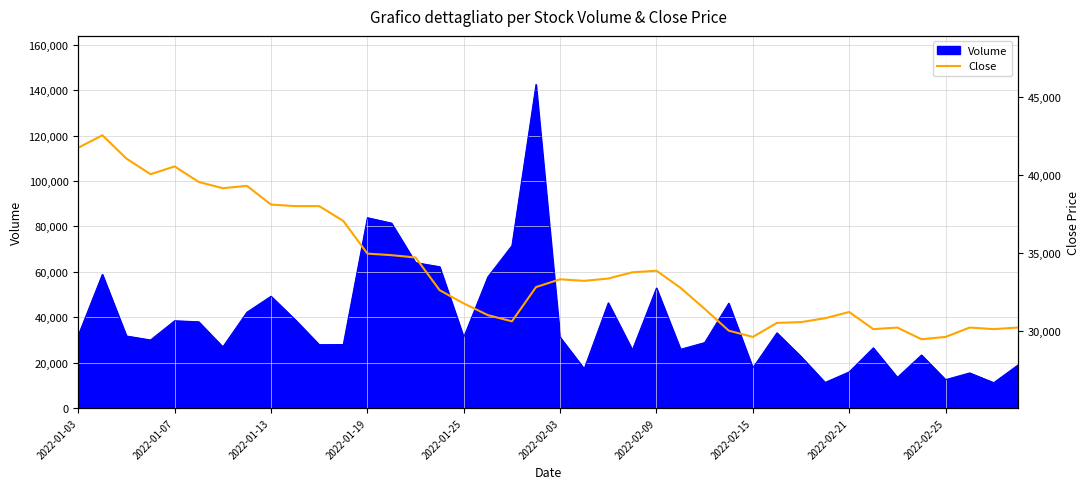

The value of Volume at 2022-02-15 is 17708. True or false?

True